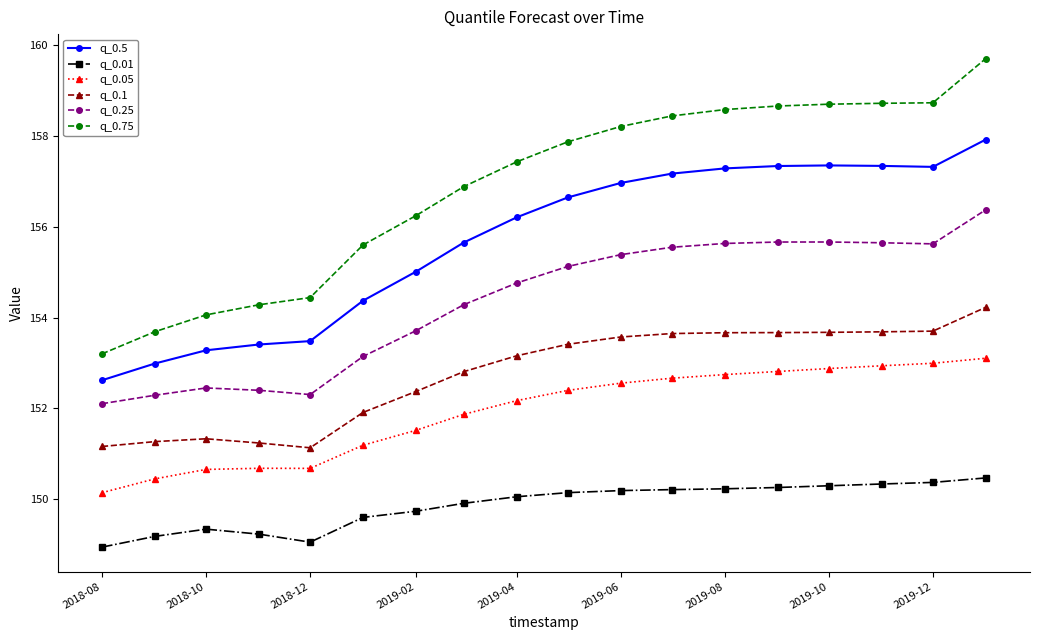

How many lines are shown in the chart?

6